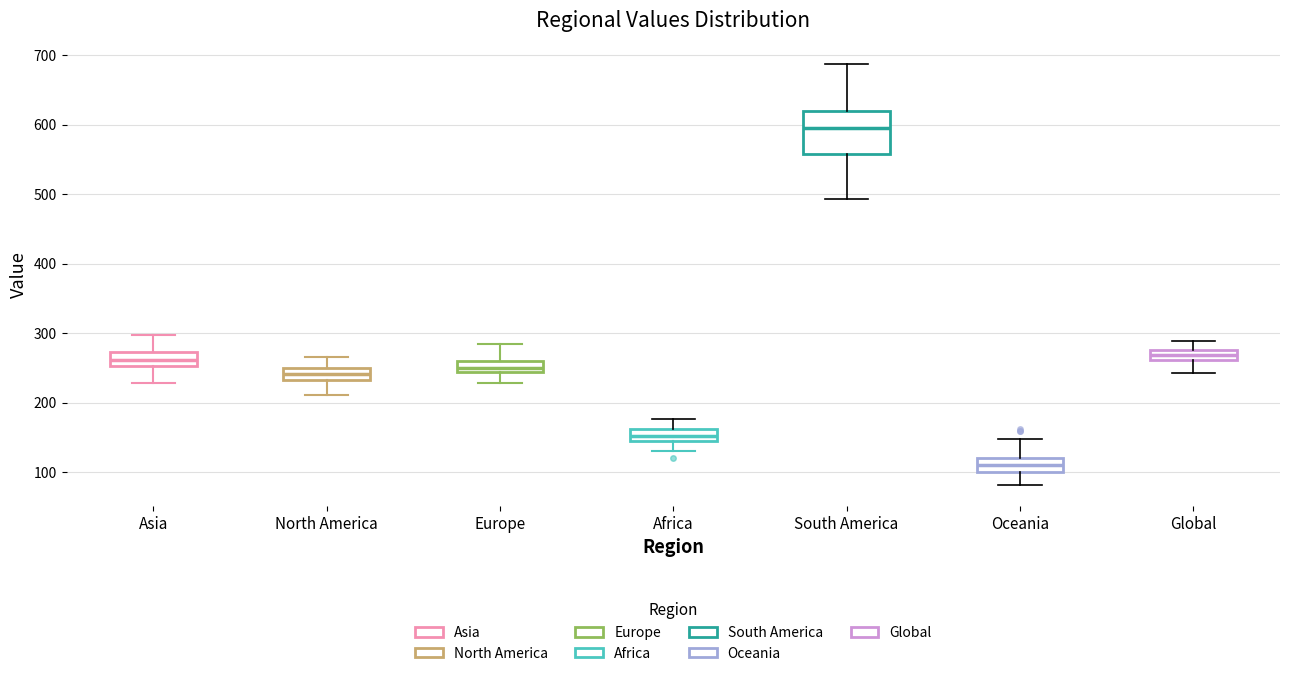

Where is the lower edge of the box for South America on the y-axis? The values are not printed on the chart, so give them approximately, as read against the axis.

560